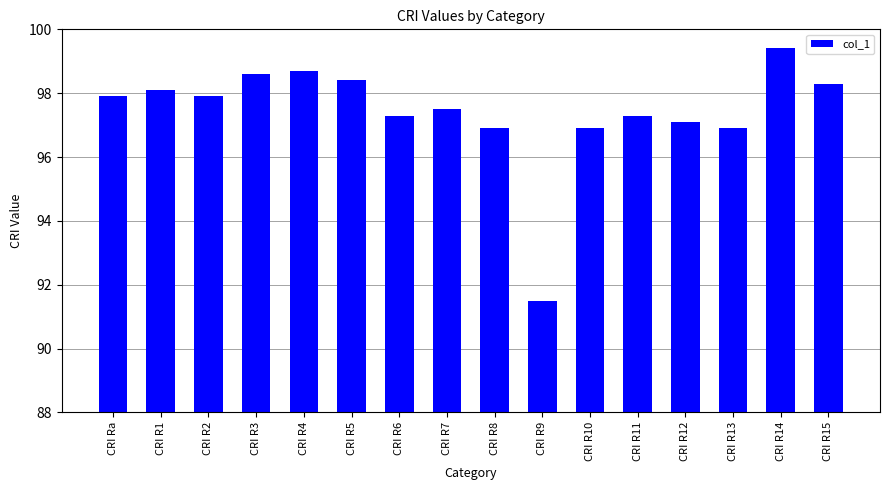

What is the value of the 14th bar from the left?

96.9